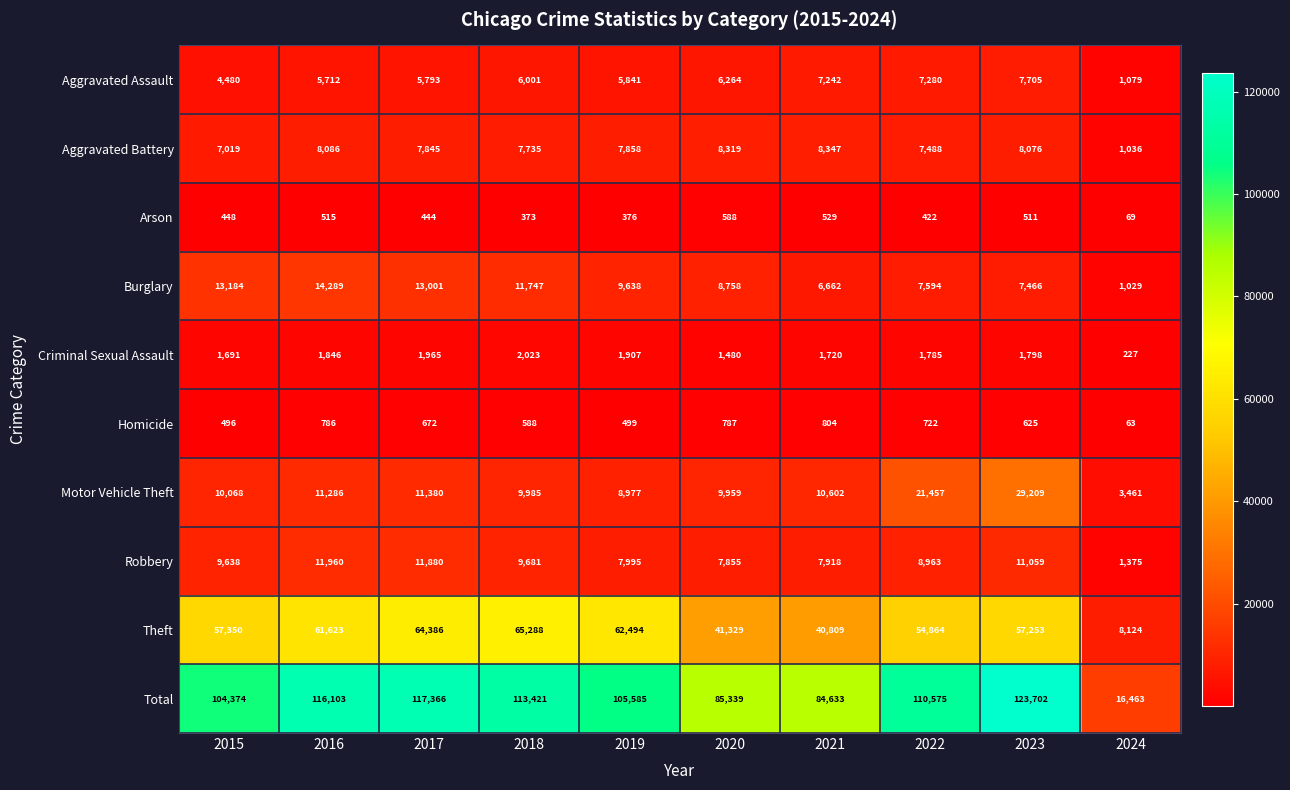

What is the difference between the maximum and minimum values in the Robbery series?

10585